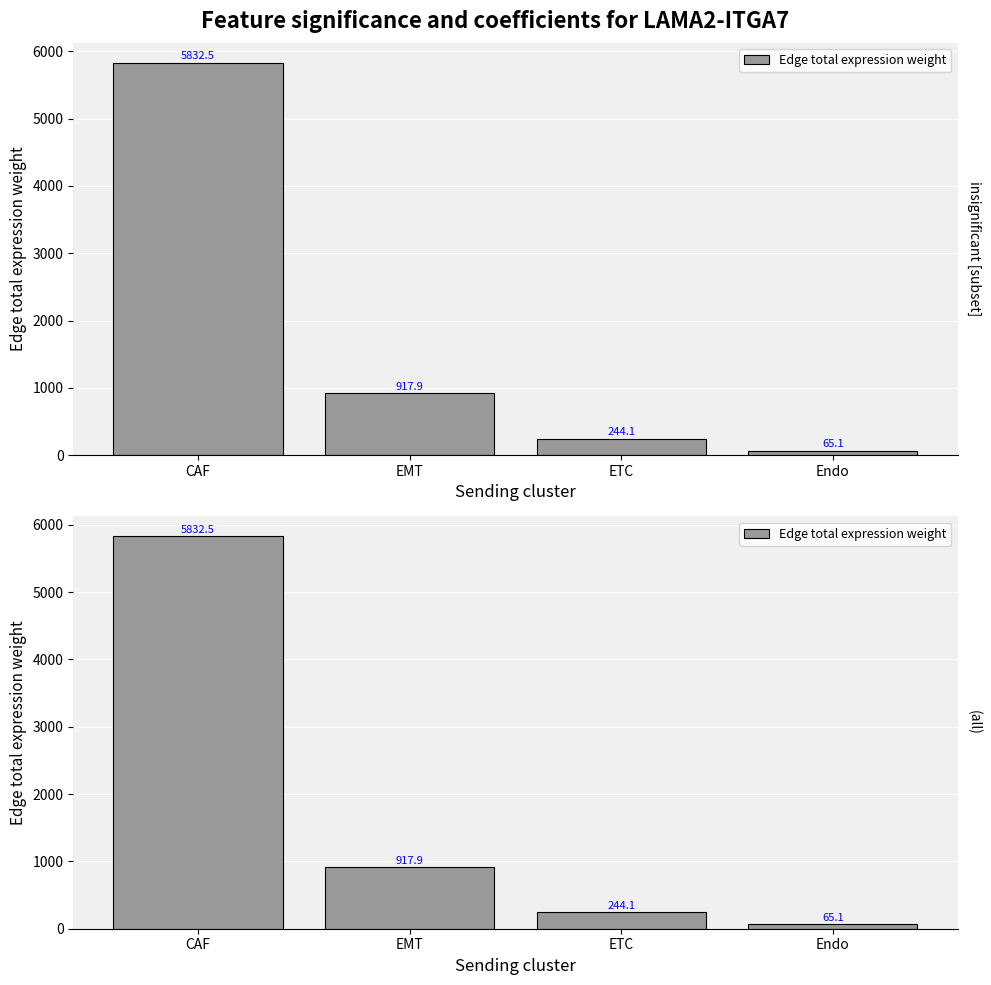

How many values are below 917?

2